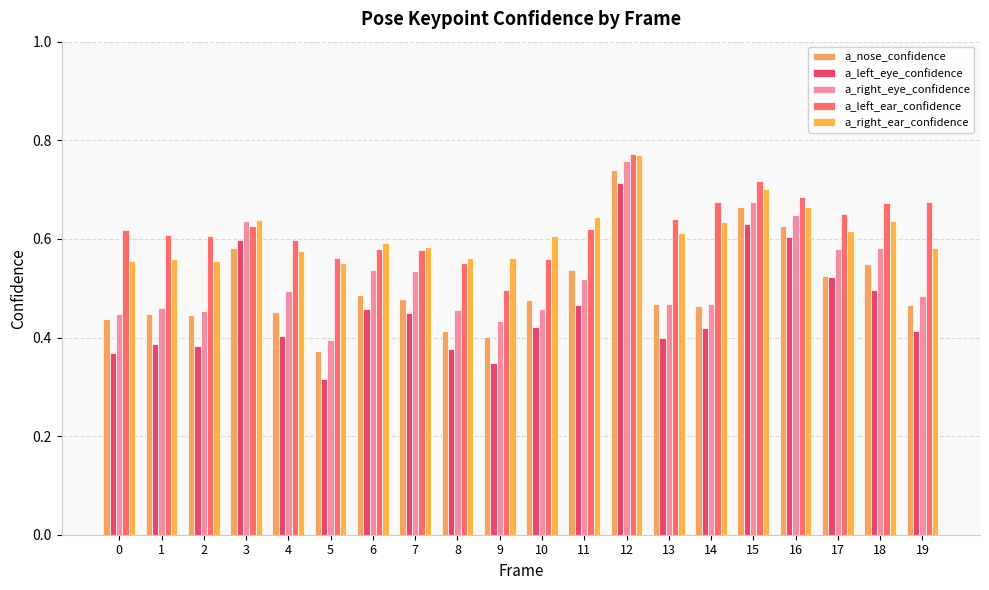

What is the maximum value shown in the chart?

0.8